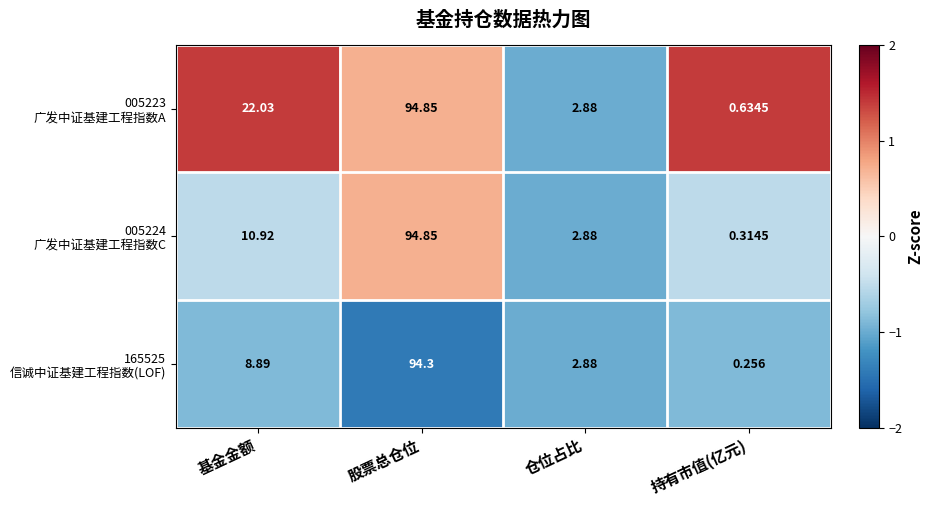

At which category does the chart reach its peak across all series?

股票总仓位